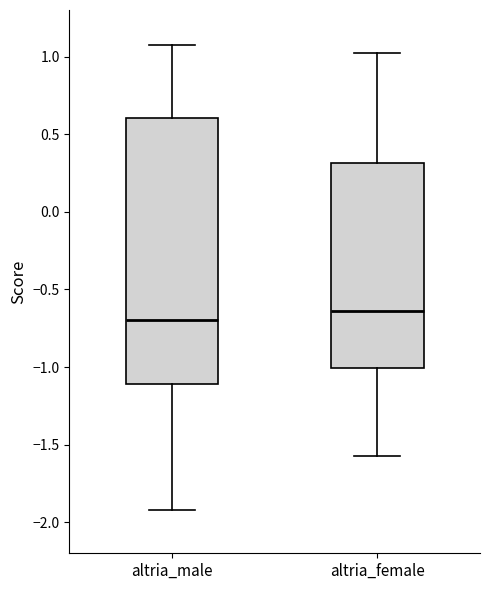

Reading left to right, transcribe this box plot: for each box, give where its median line is, the range the box spans, and where its two whiskers end, as read against the y-axis. The values are not printed on the chart, so give them approximately, as read against the axis.

altria_male: median -0.70, box -1.10 to 0.60, whiskers -1.90 to 1.10
altria_female: median -0.65, box -1.00 to 0.30, whiskers -1.60 to 1.00